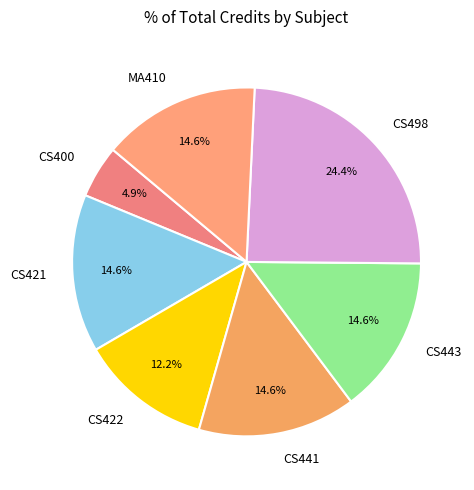

What portion of the pie excludes CS400?

95.1%